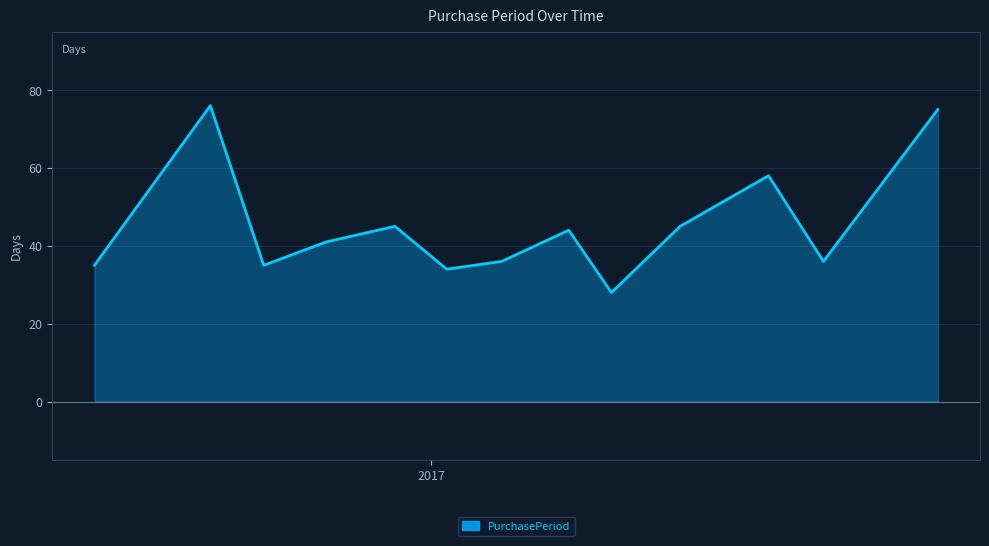

What is the difference between the maximum and minimum values?

48